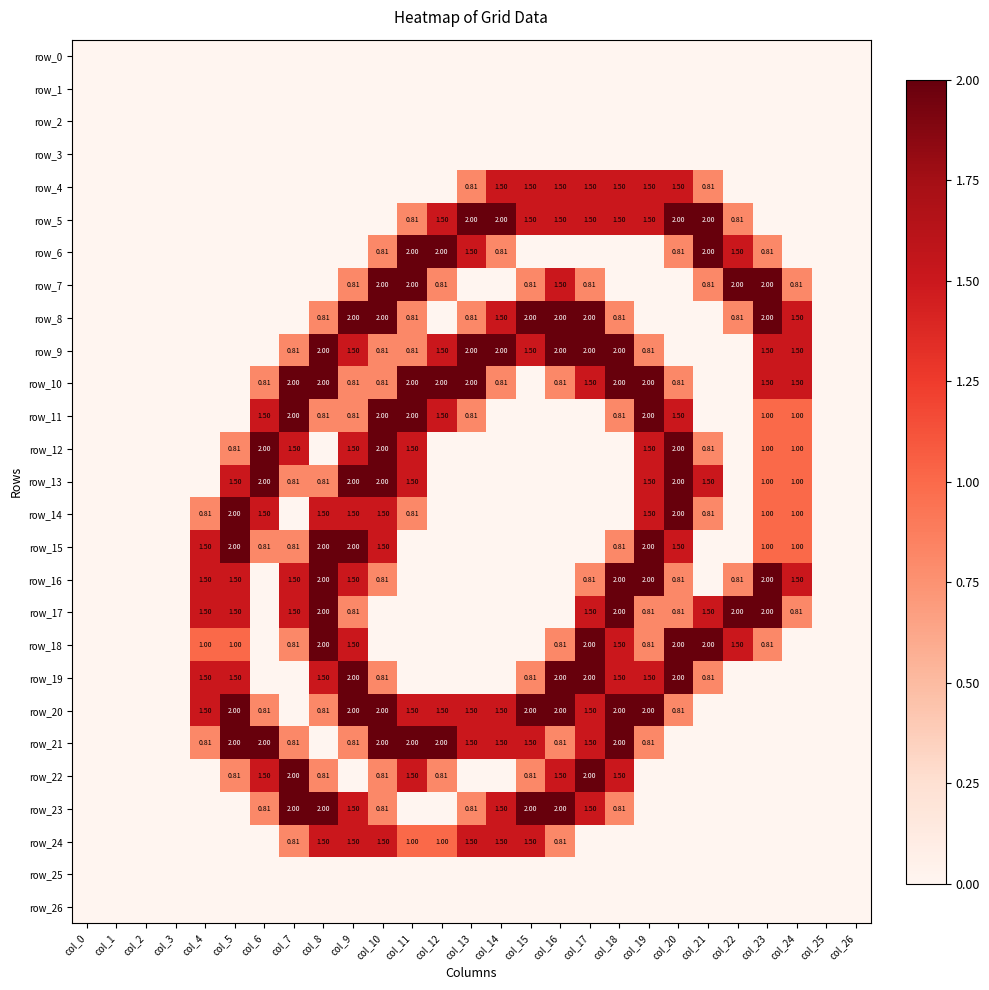

True or false: row_24 has a value of 0.0 at col_0.

True